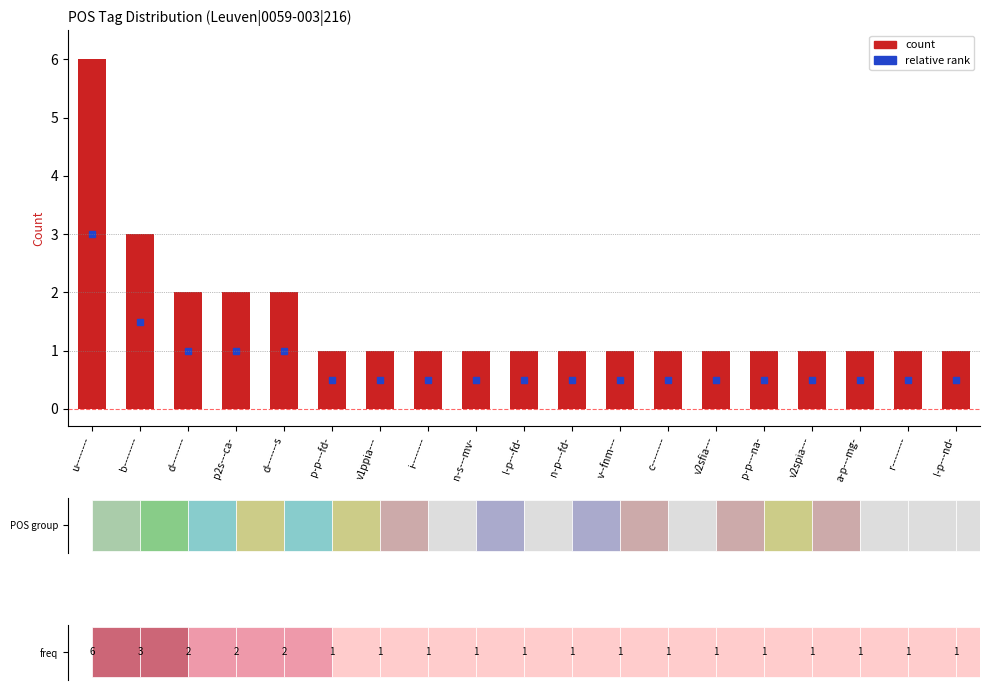

Which has a higher value, u-------- or p-p---fd-?

u--------